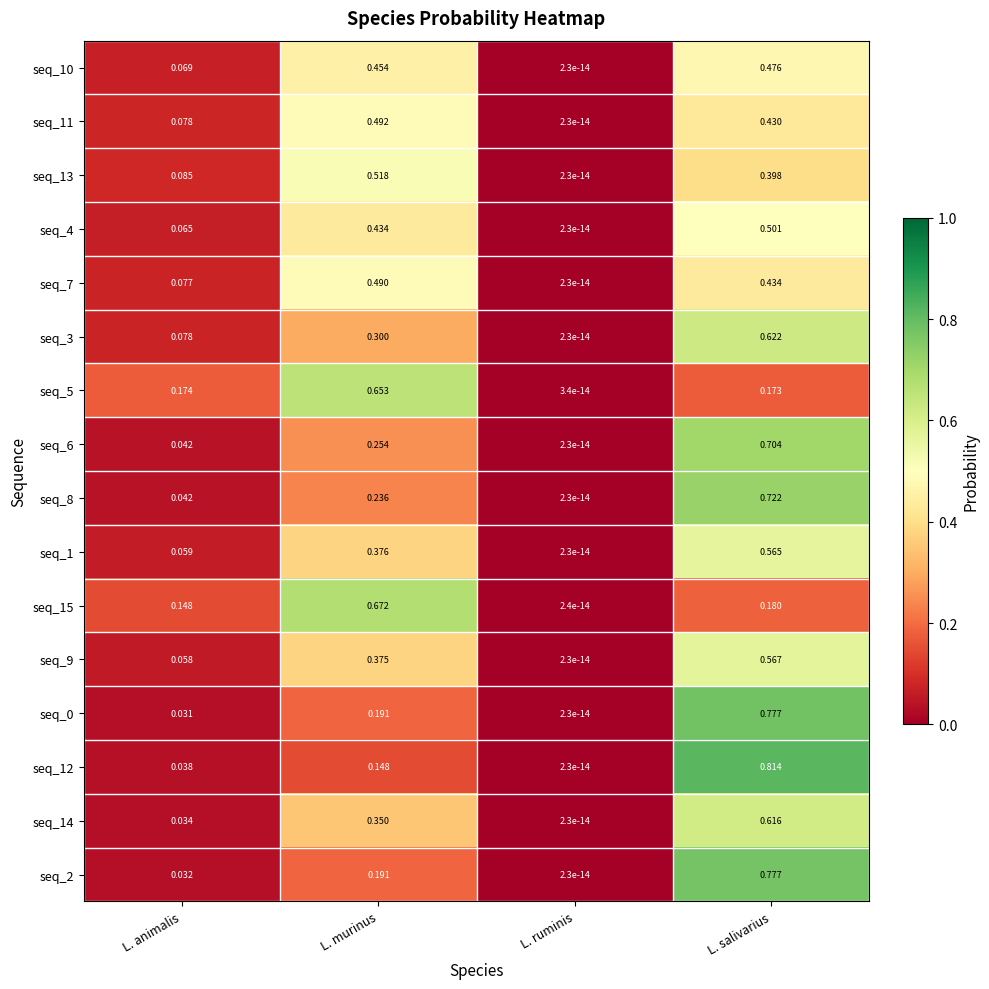

At which label does seq_12 reach its peak?

L. salivarius